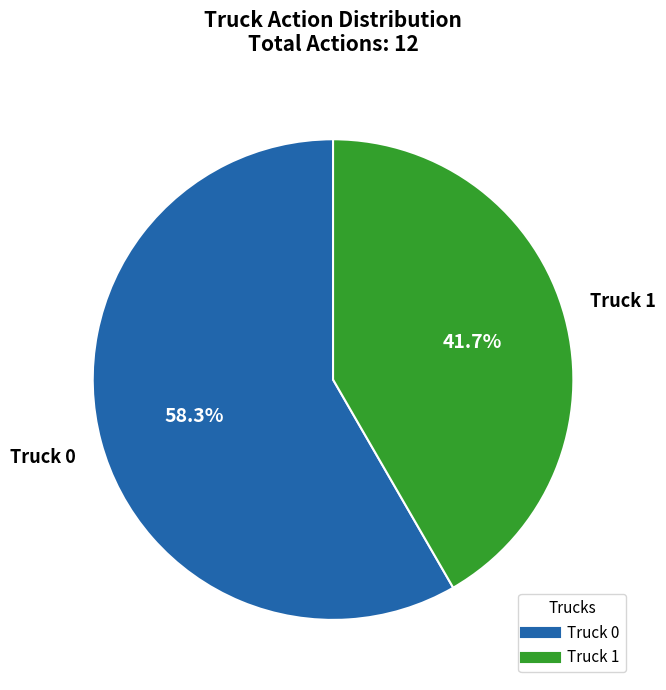

What portion of the pie excludes Truck 1?

58.3%